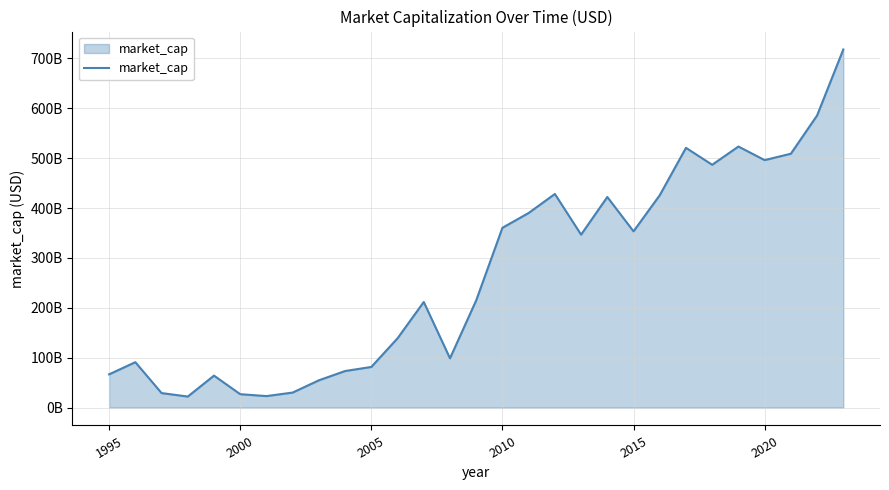

Does the chart have visible grid lines?

Yes